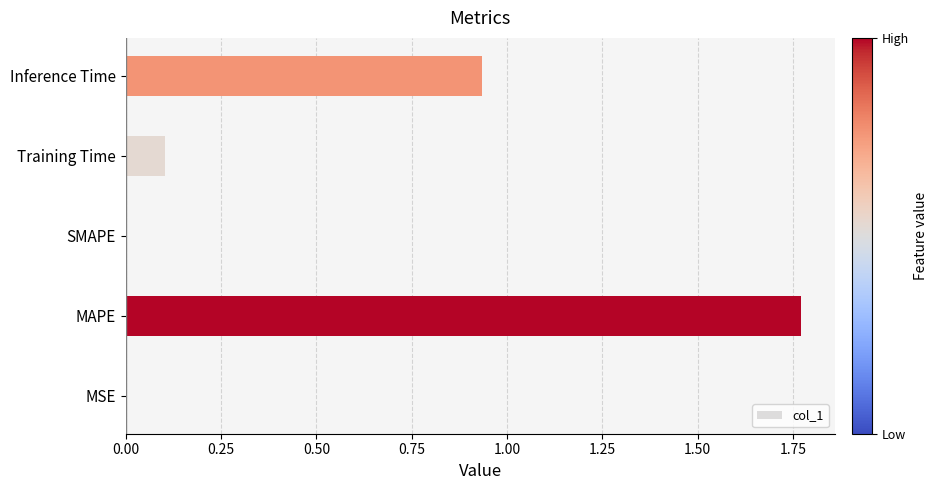

Which label corresponds to the largest value in the chart?

MAPE